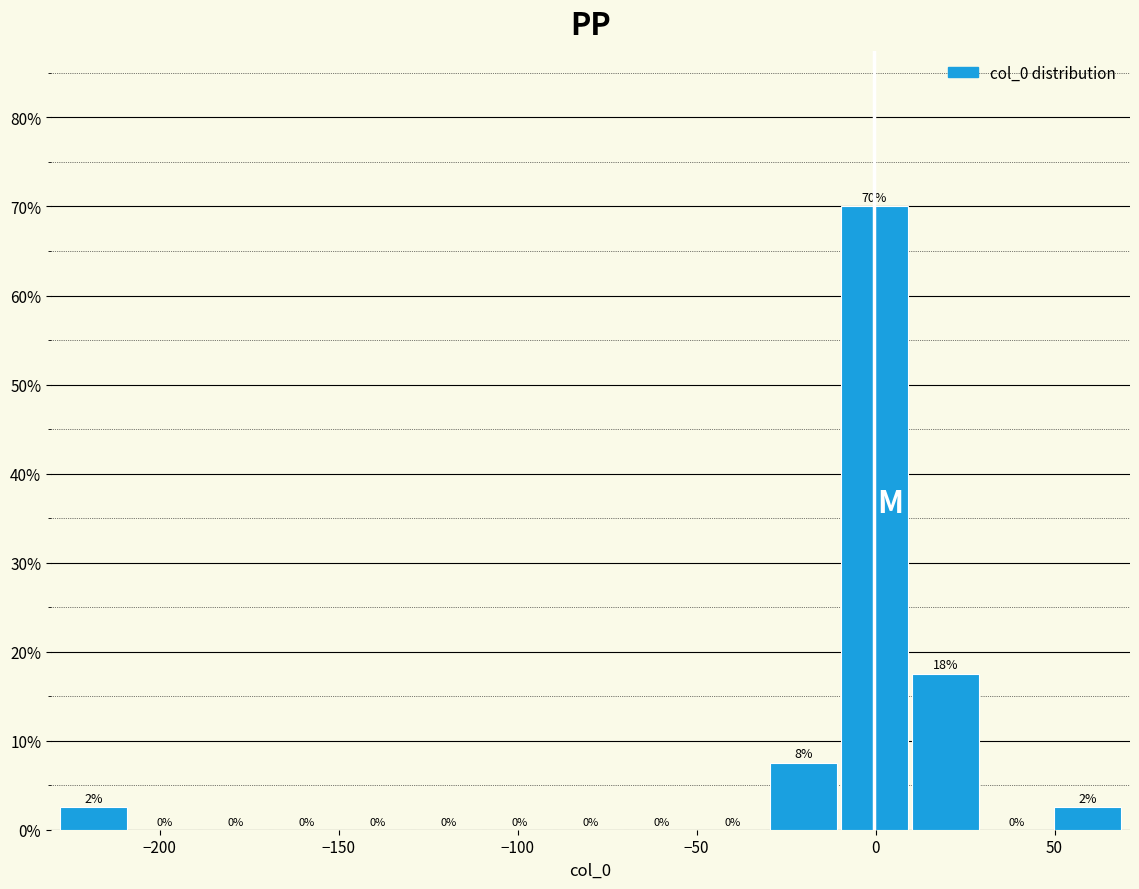

Read against the x-axis, roughly where is the centre of the tallest bar?

0